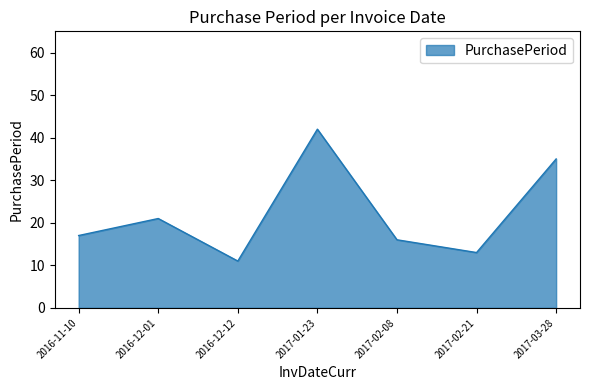

At which label is the value closest to 26?

2016-12-01